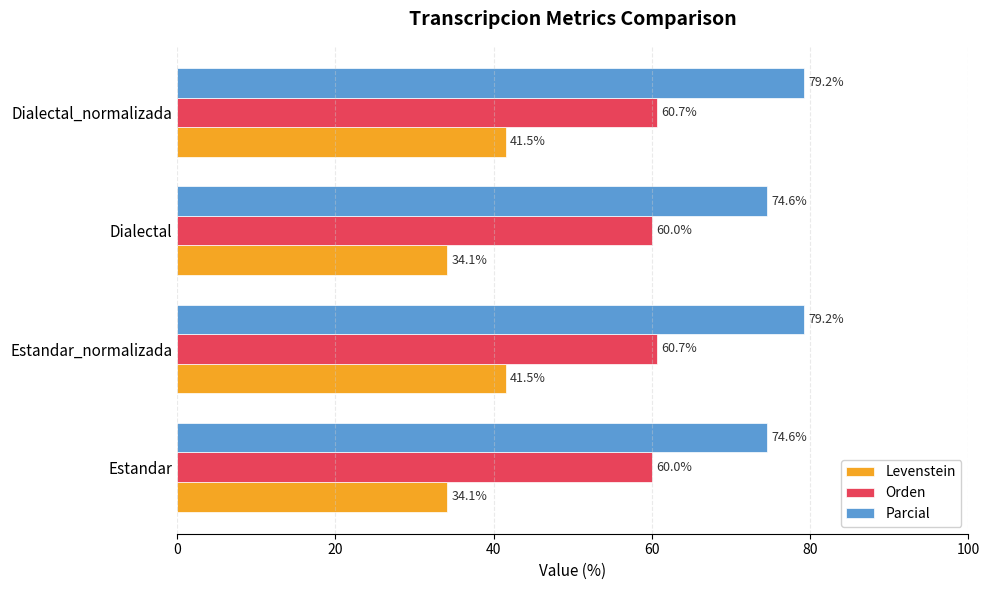

Is the value of Levenstein at Dialectal_normalizada greater than the value of Orden at Estandar_normalizada?

No